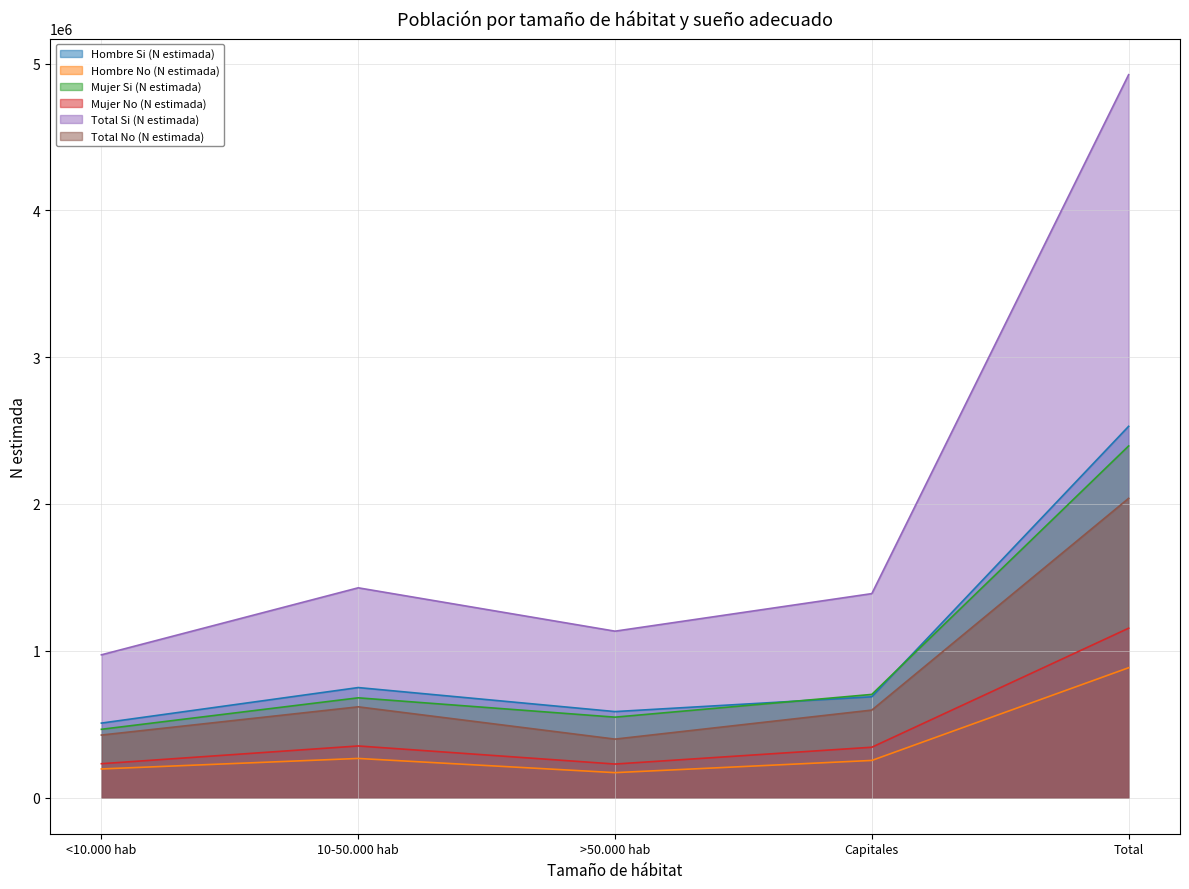

How many interior local valleys does the Hombre Si (N estimada) series have?

1